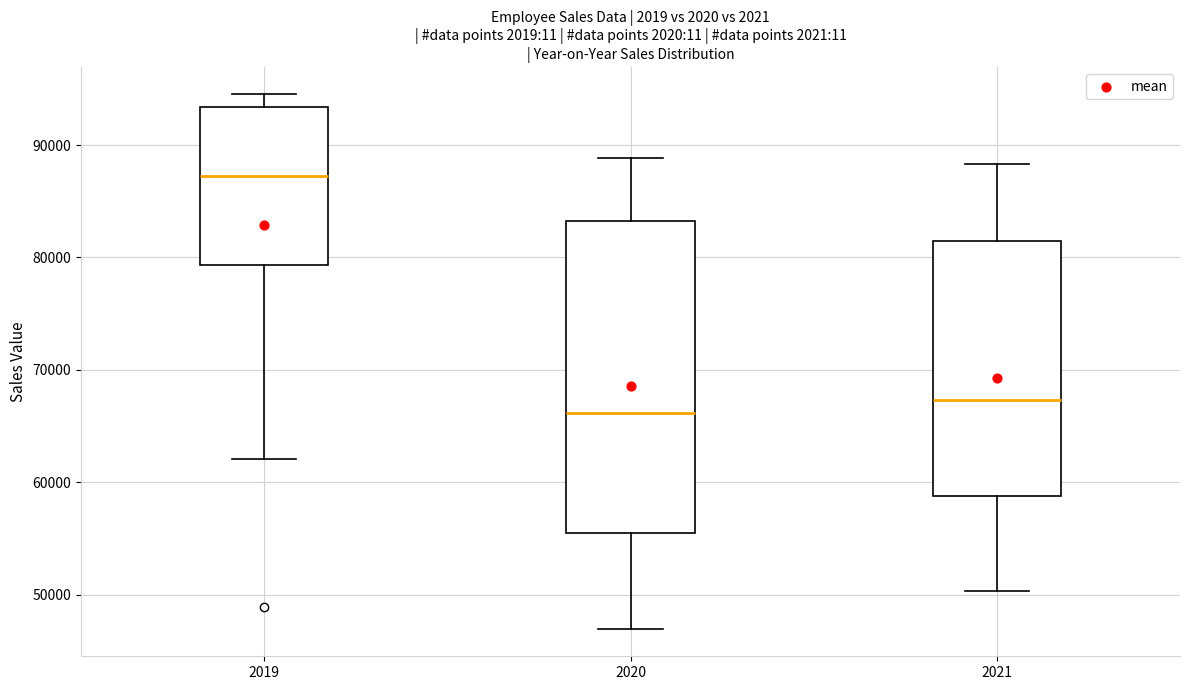

Where does the median line of the box at x = 2020 sit on the y-axis? The values are not printed on the chart, so give them approximately, as read against the axis.

66000